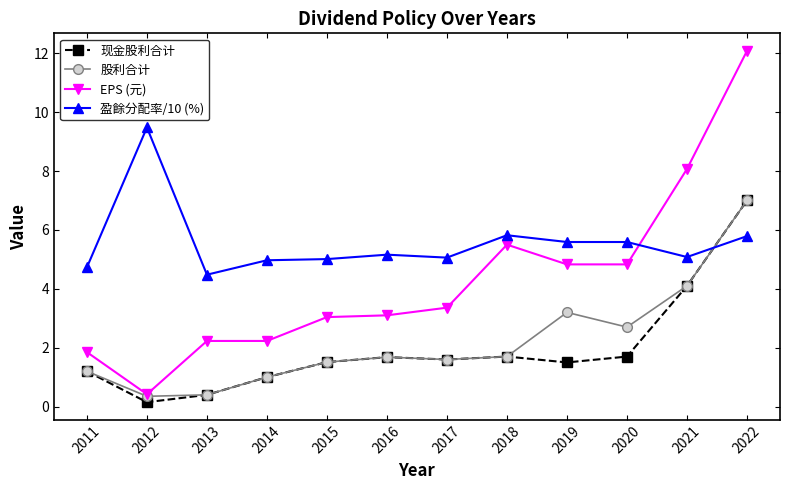

What is the maximum value shown in the chart?

12.1